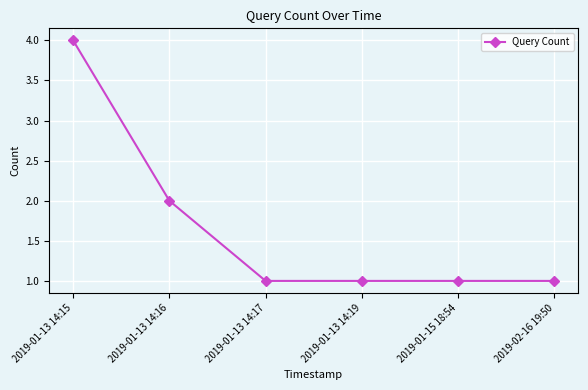

Reading left to right, extract all data points from this chart.

4	2	1	1	1	1